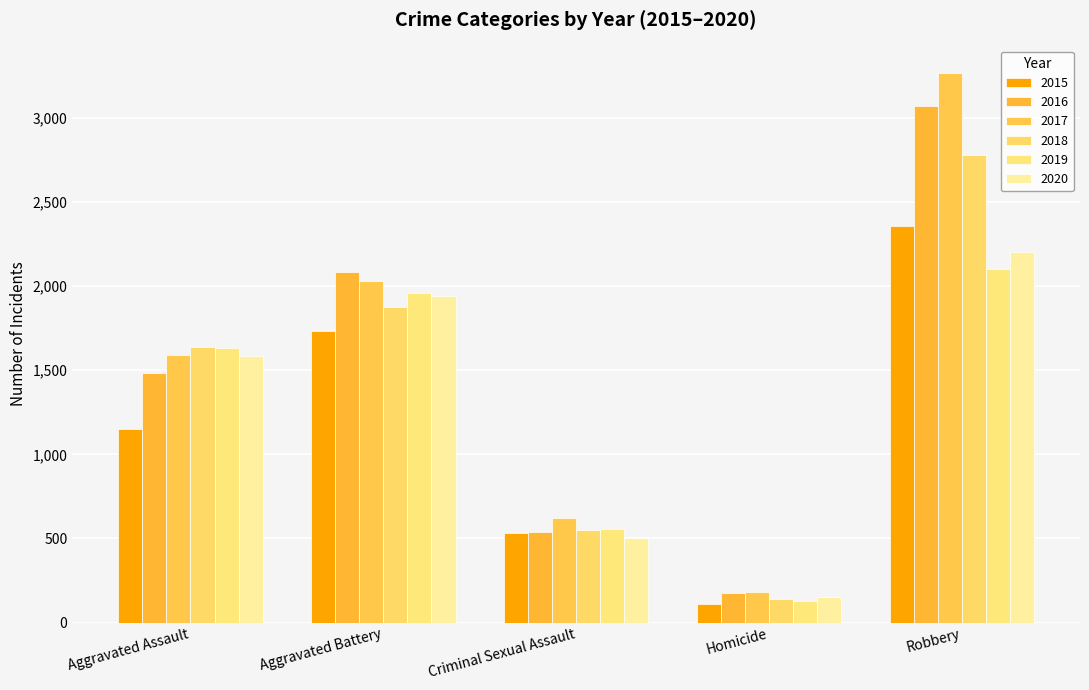

What is the label of the 1st bar from the left?

Aggravated Assault